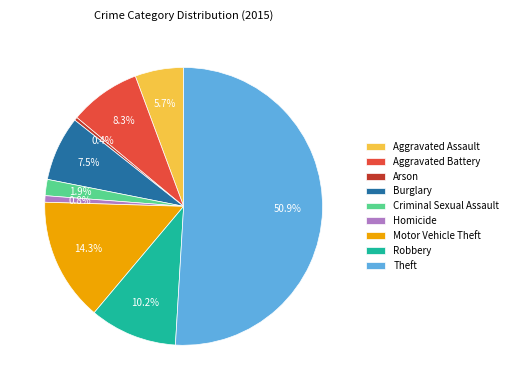

Is the sum of Aggravated Battery and Motor Vehicle Theft greater than half?

No